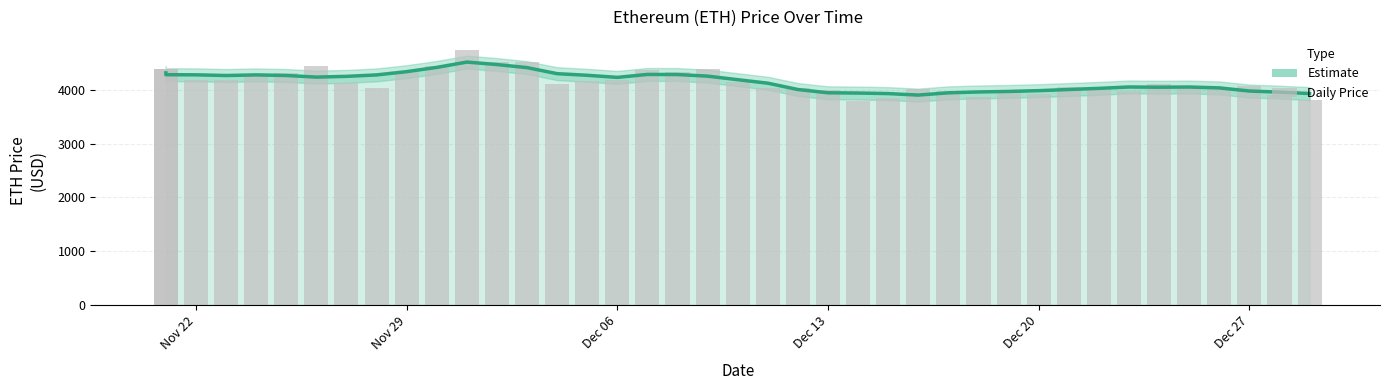

List the series in order of their peak value, lowest first.

Estimate, Daily Price